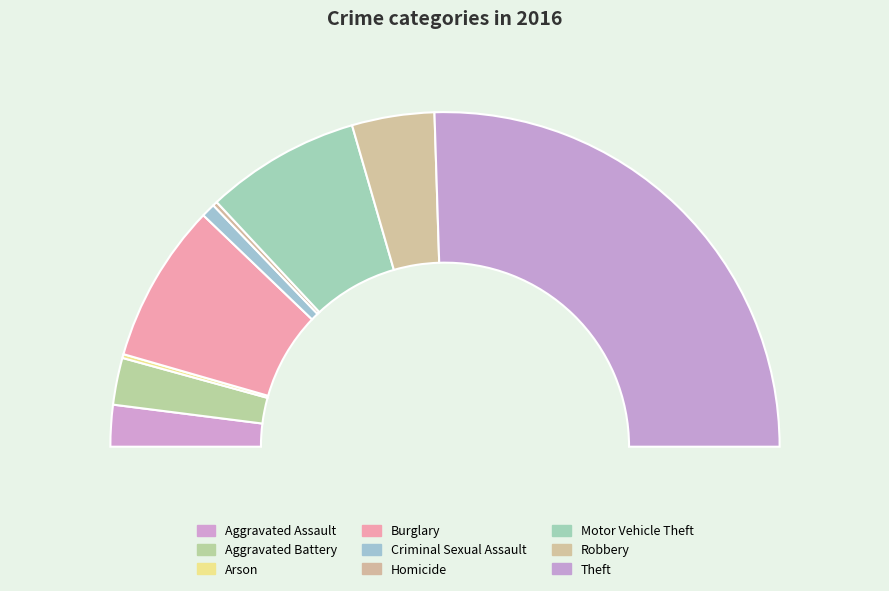

What percentage is the Theft slice, to the nearest percent?

51%